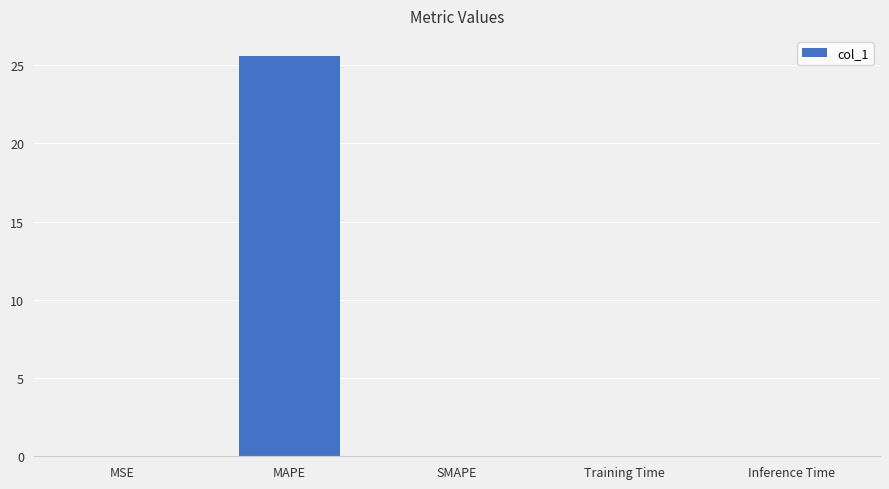

What is the maximum value shown in the chart?

25.6